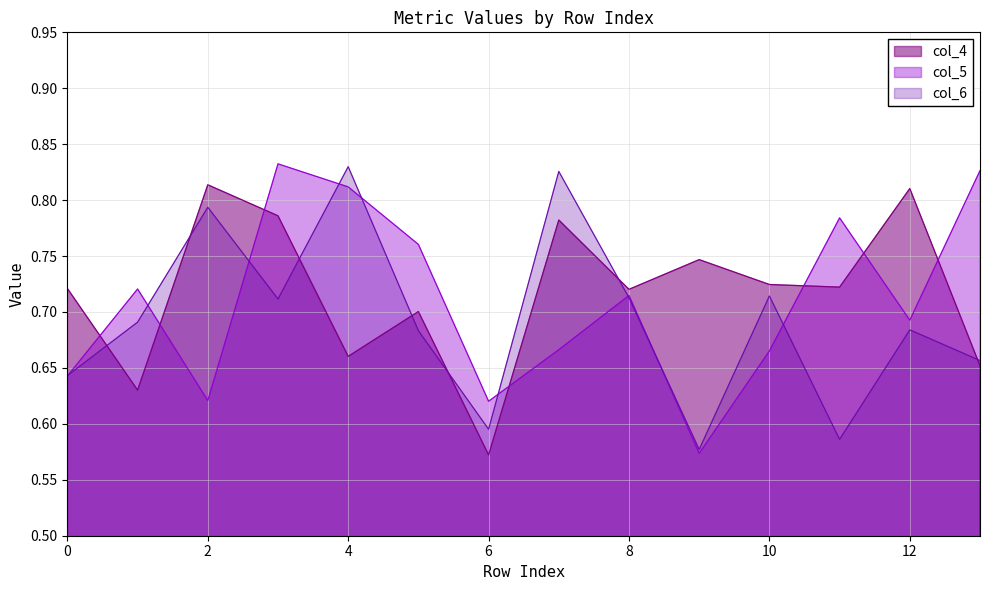

True or false: col_5_line and col_6_line intersect in this chart.

True